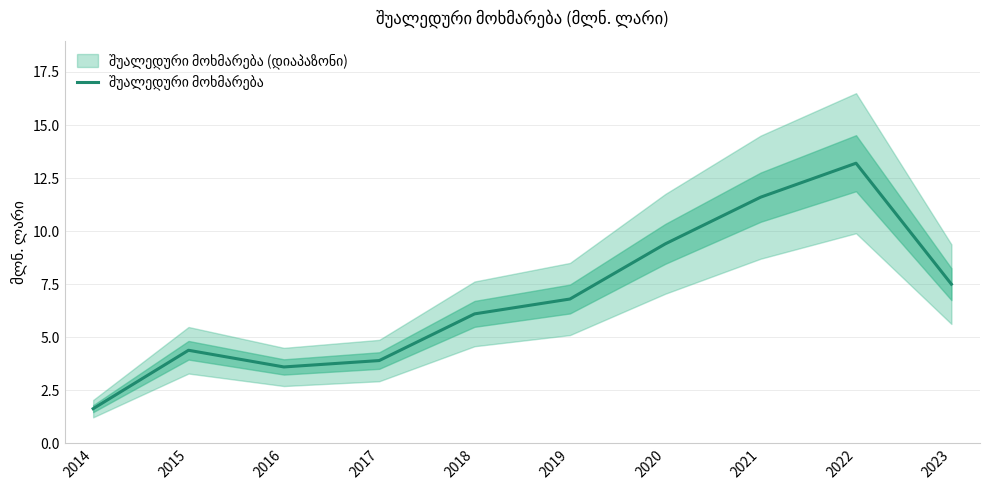

Reading left to right, transcribe all the data shown in this chart.

1.6	4.4	3.6	3.9	6.1	6.8	9.4	11.6	13.2	7.5